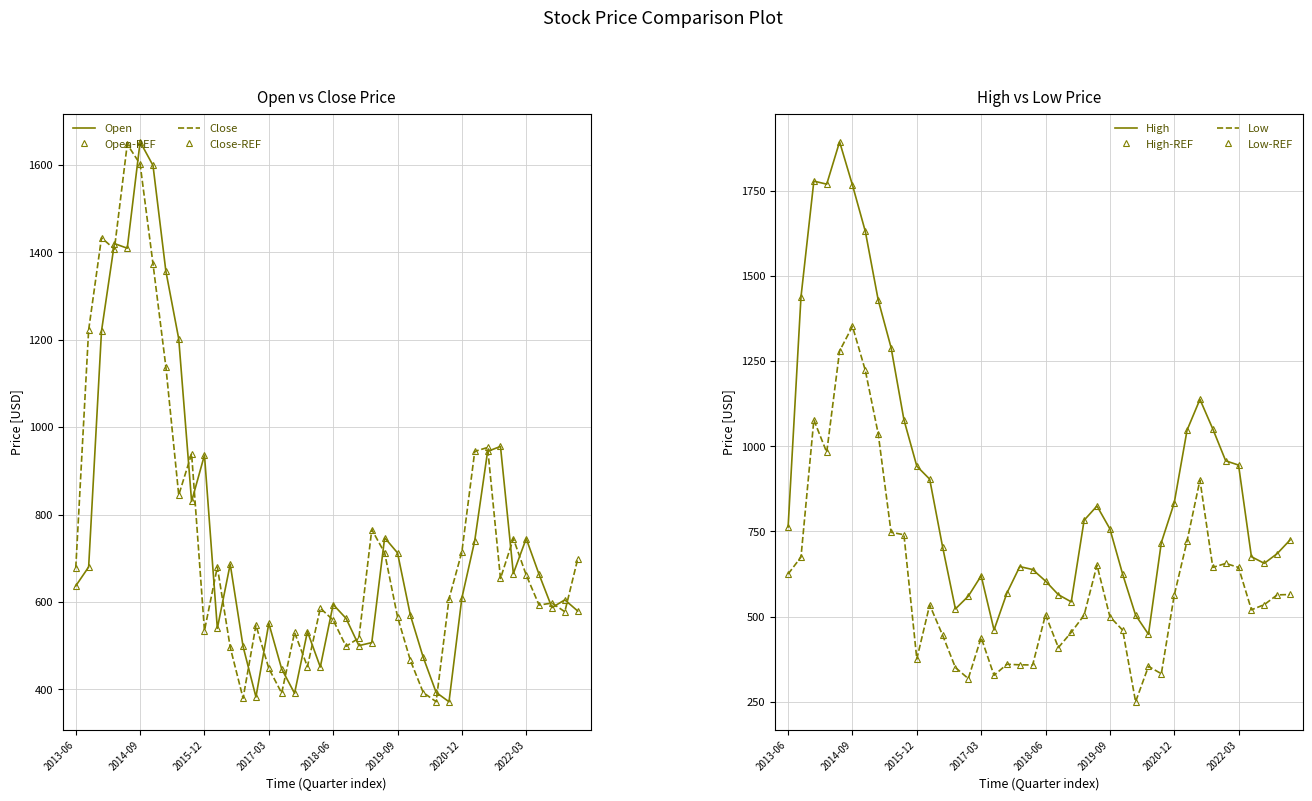

What is the maximum value for Open?

1653.0